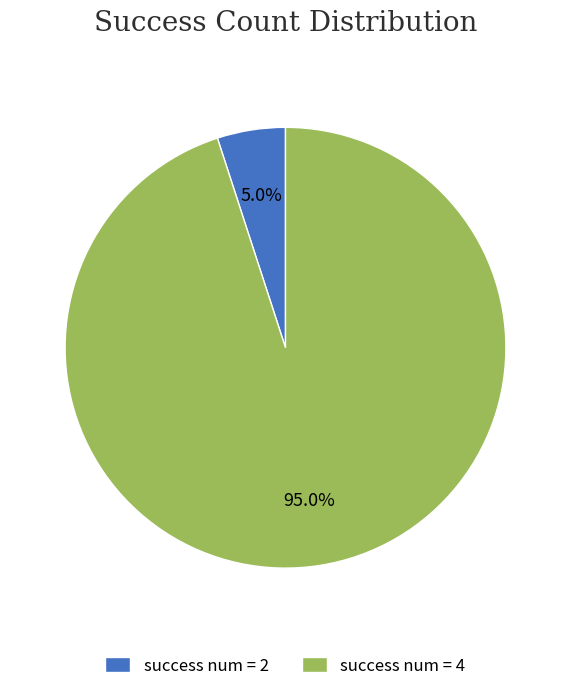

Rank the categories by value from lowest to highest.

success num = 2, success num = 4